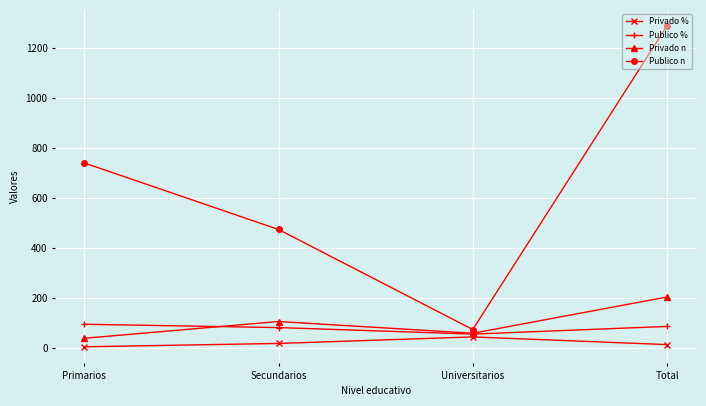

What is the label of the 3rd point from the right?

Secundarios